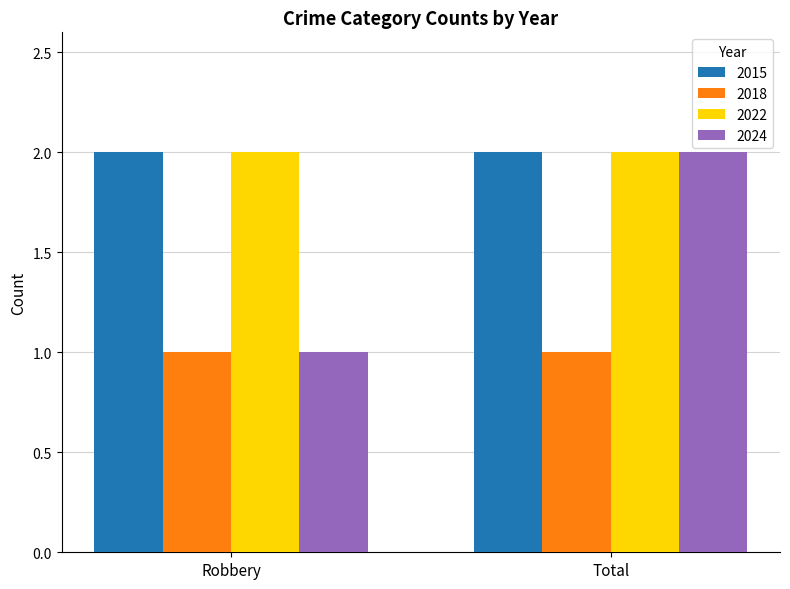

Which series changed the most between Robbery and Total?

2024